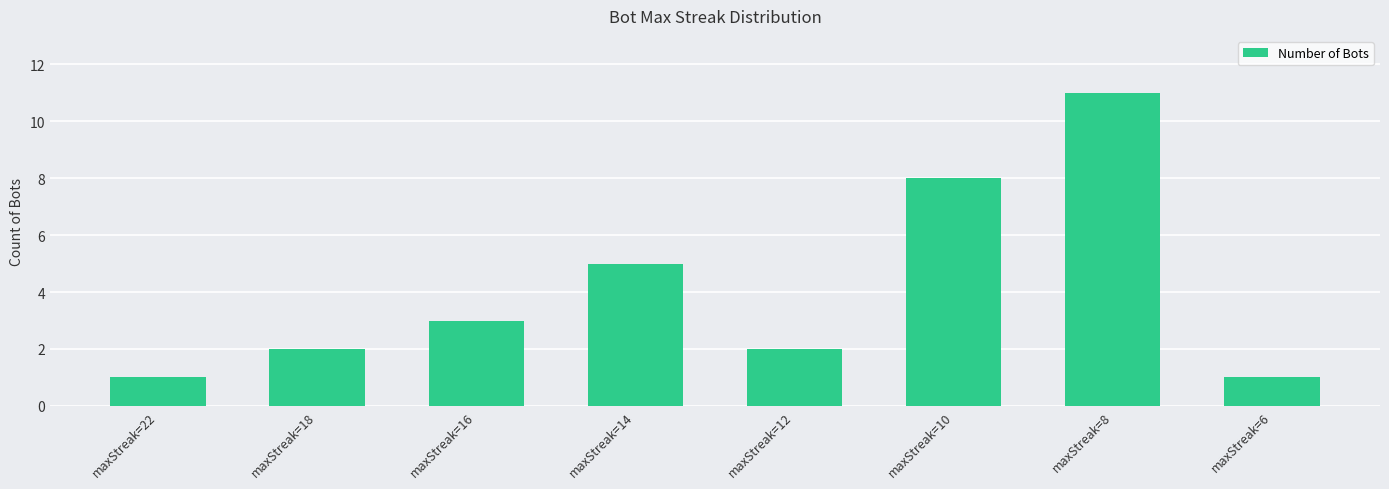

Which has a higher value, maxStreak=6 or maxStreak=16?

maxStreak=16